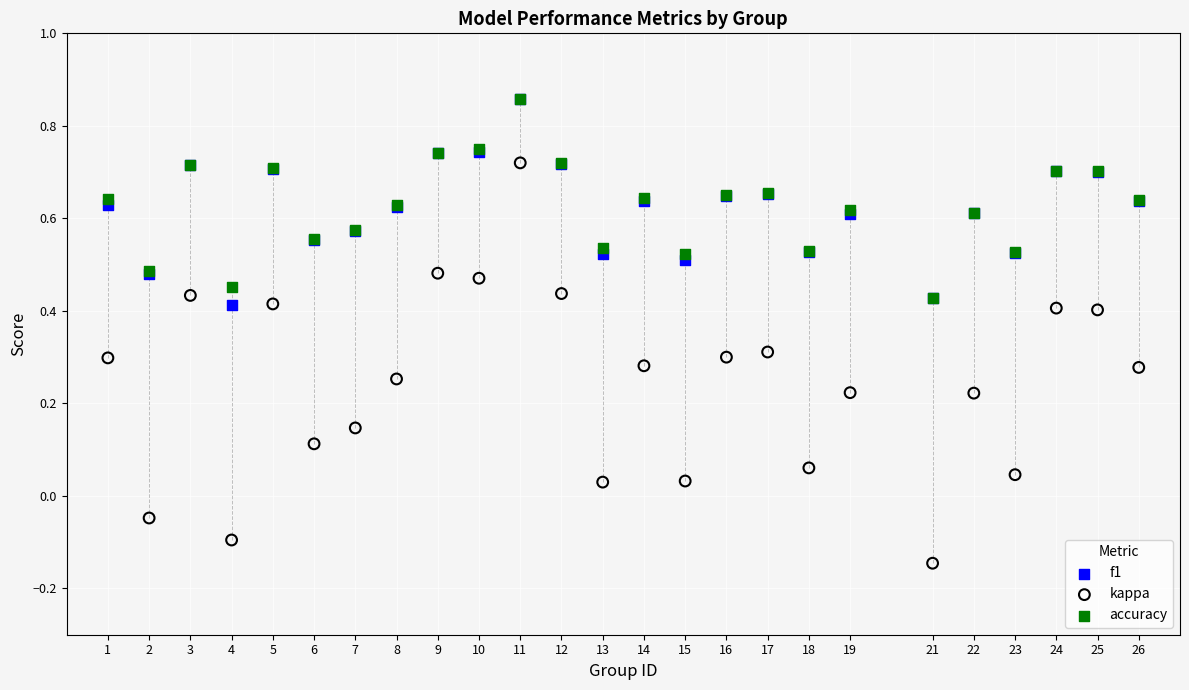

Which series reaches the minimum Y coordinate?

kappa